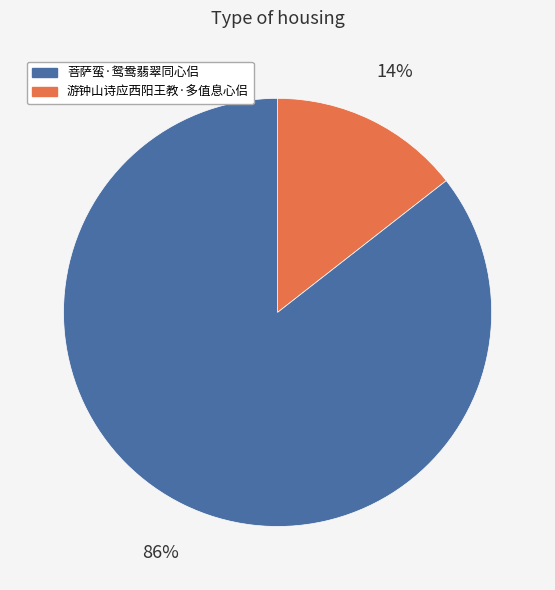

Is there any slice that represents more than half of the pie?

Yes